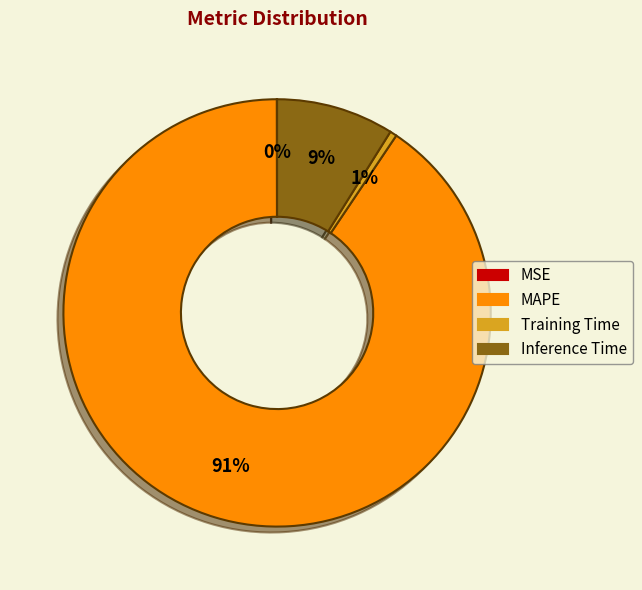

To the nearest percent, what percentage of the pie is Inference Time?

9%